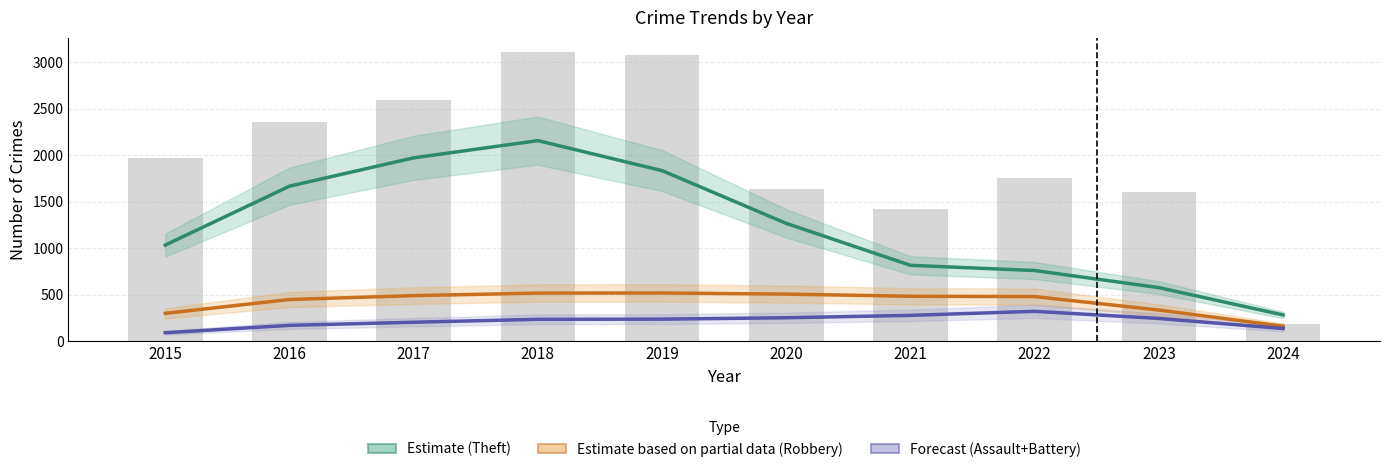

What is the total value across all series at 2022?

3326.3